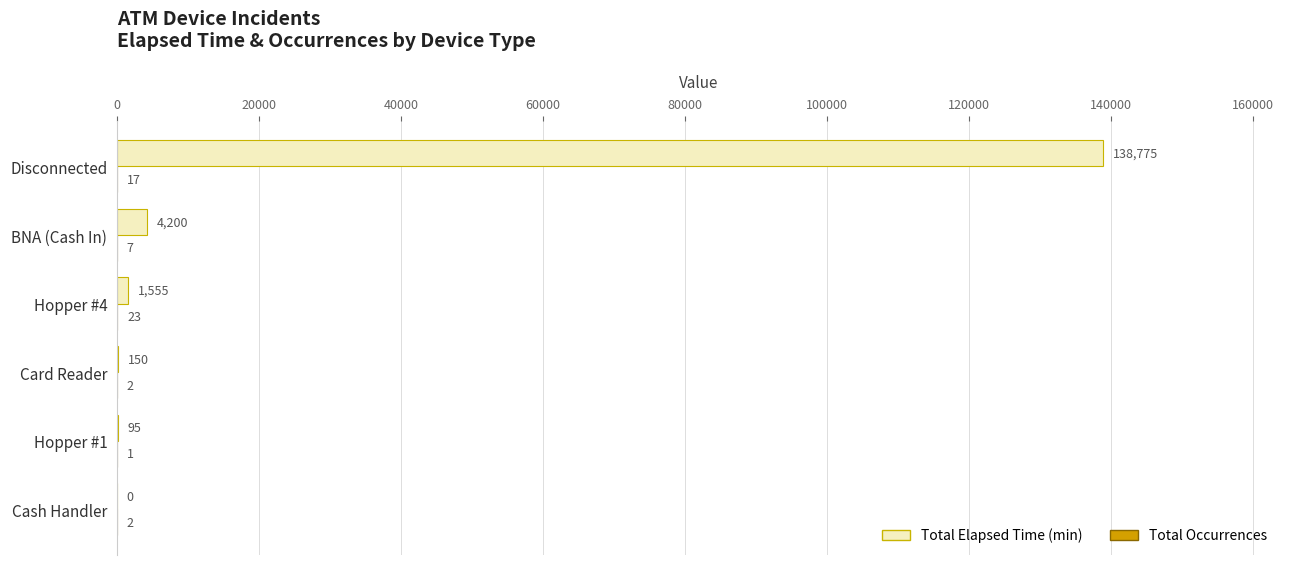

Which series changed the most between Hopper #4 and Disconnected?

Total Elapsed Time (min)